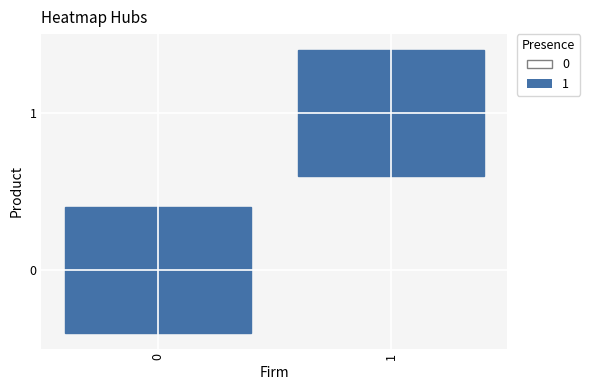

How many data points in 0 are above 0?

1